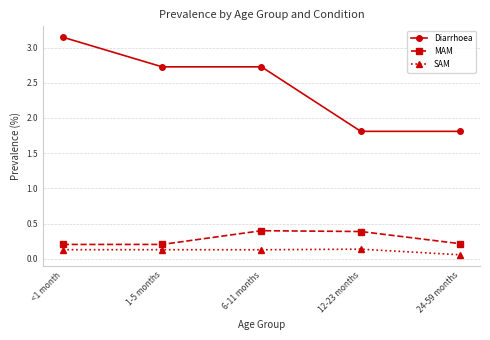

Count the SAM values in the range 0 to 1.

5